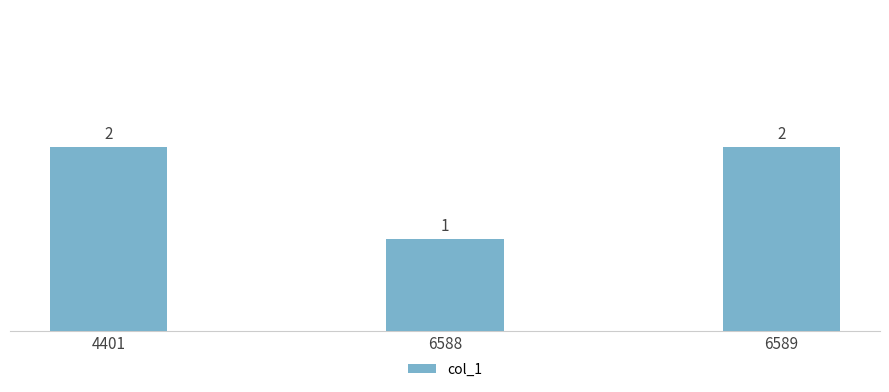

The chart shows a value of 3 at 6589. True or false?

False